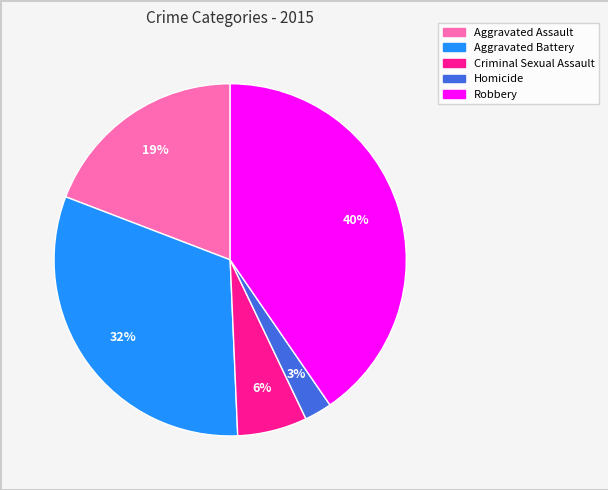

Which category has the biggest portion of the pie?

Robbery